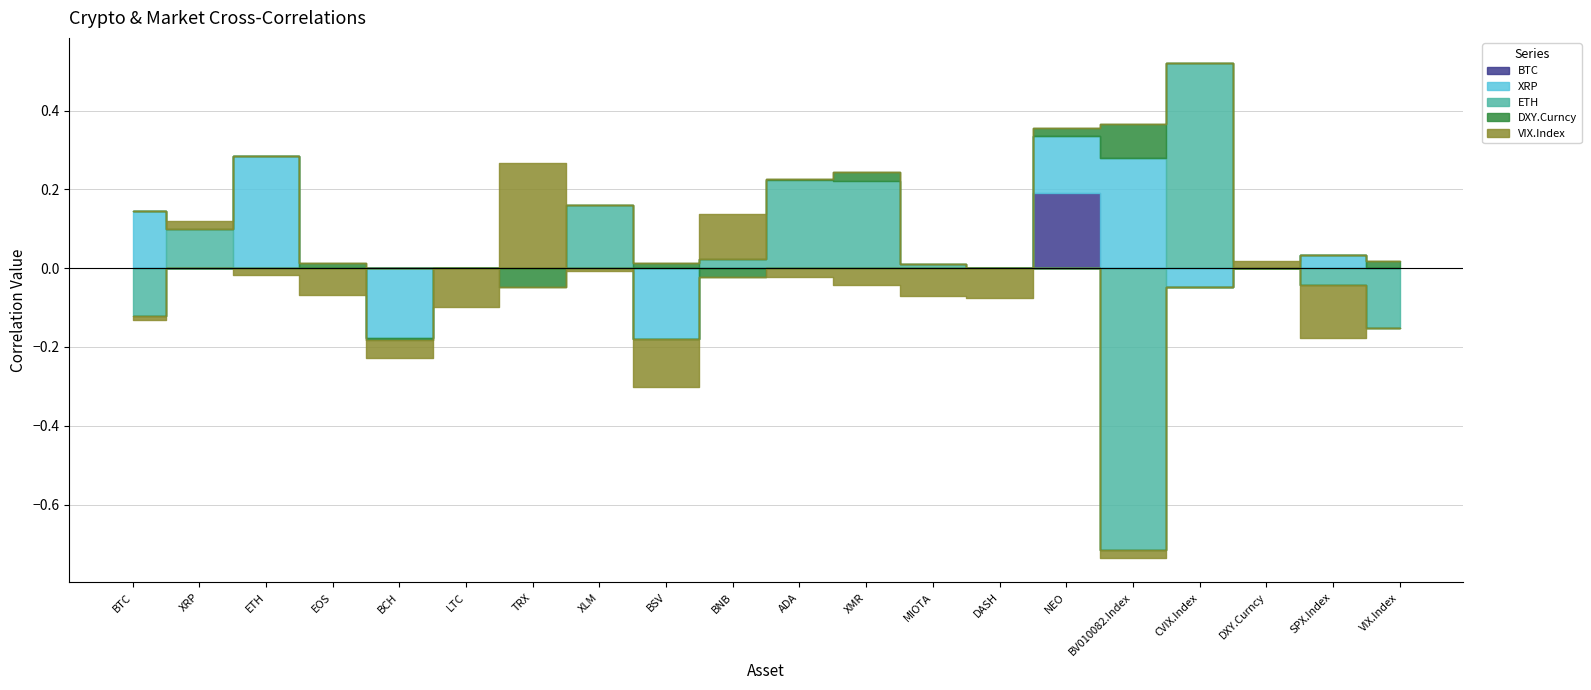

At which category is the sum across all series the highest?

CVIX.Index